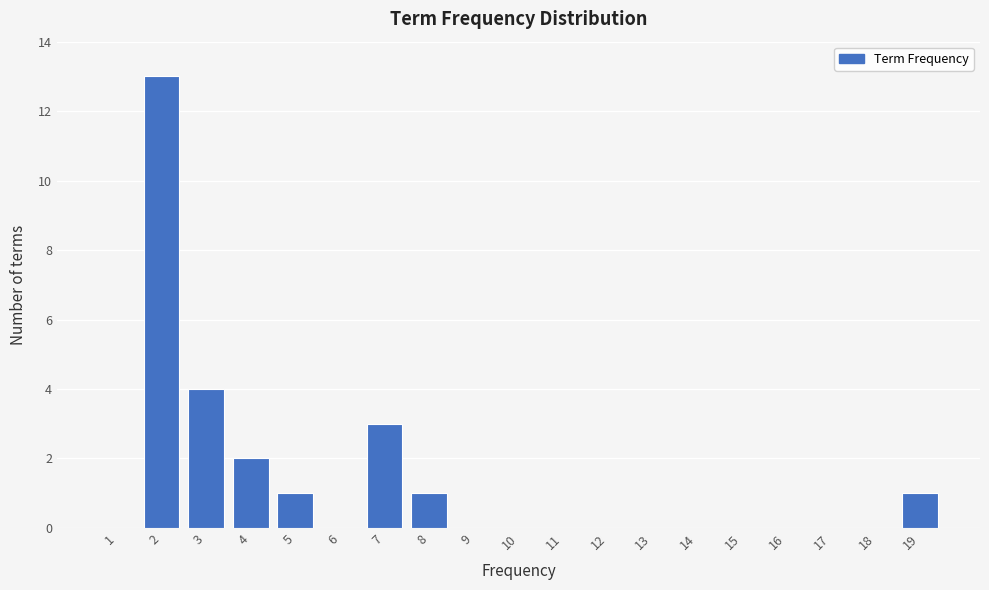

Reading left to right, extract all data points from this chart.

1=0	2=13	3=4	4=2	5=1	6=0	7=3	8=1	9=0	10=0	11=0	12=0	13=0	14=0	15=0	16=0	17=0	18=0	19=1